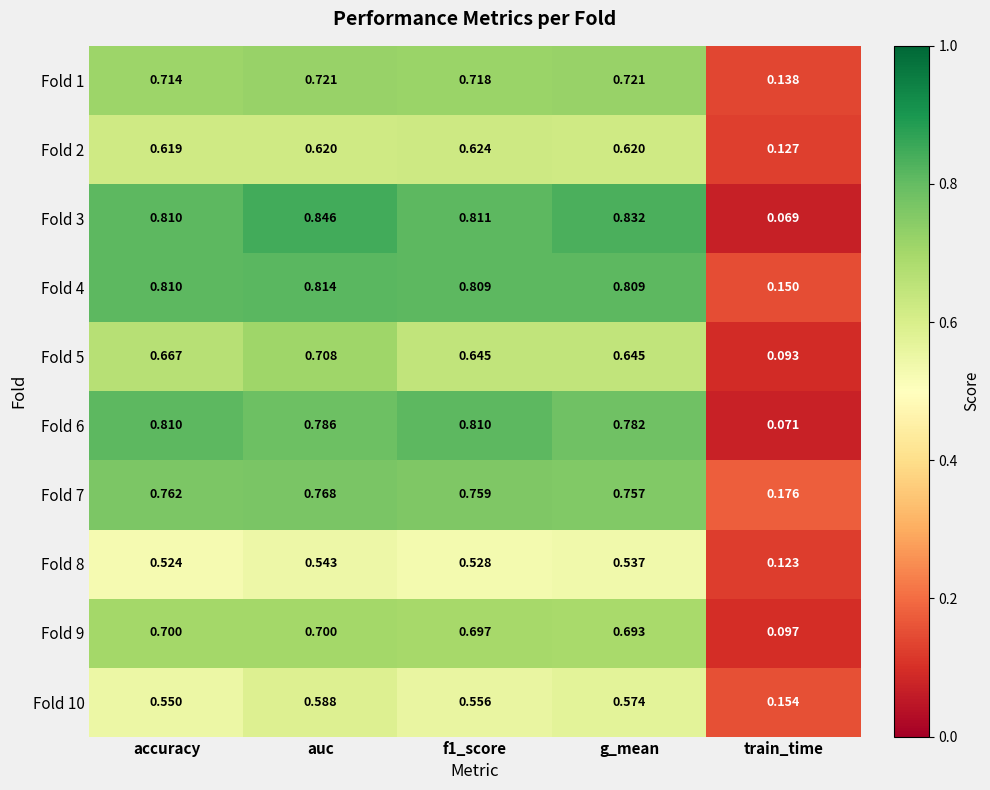

At g_mean, list the series in order from smallest to largest.

Fold 8, Fold 10, Fold 2, Fold 5, Fold 9, Fold 1, Fold 7, Fold 6, Fold 4, Fold 3